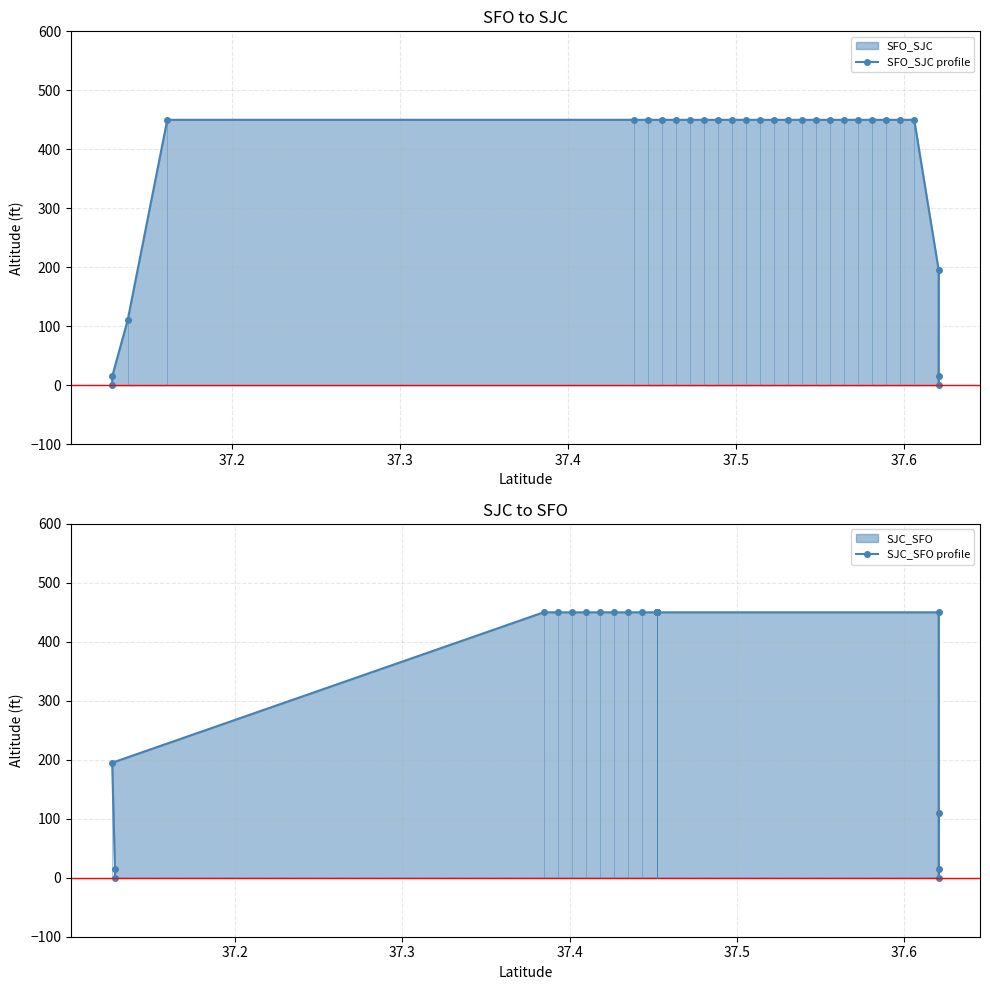

The value of SFO_SJC profile at 14 is 269. True or false?

False